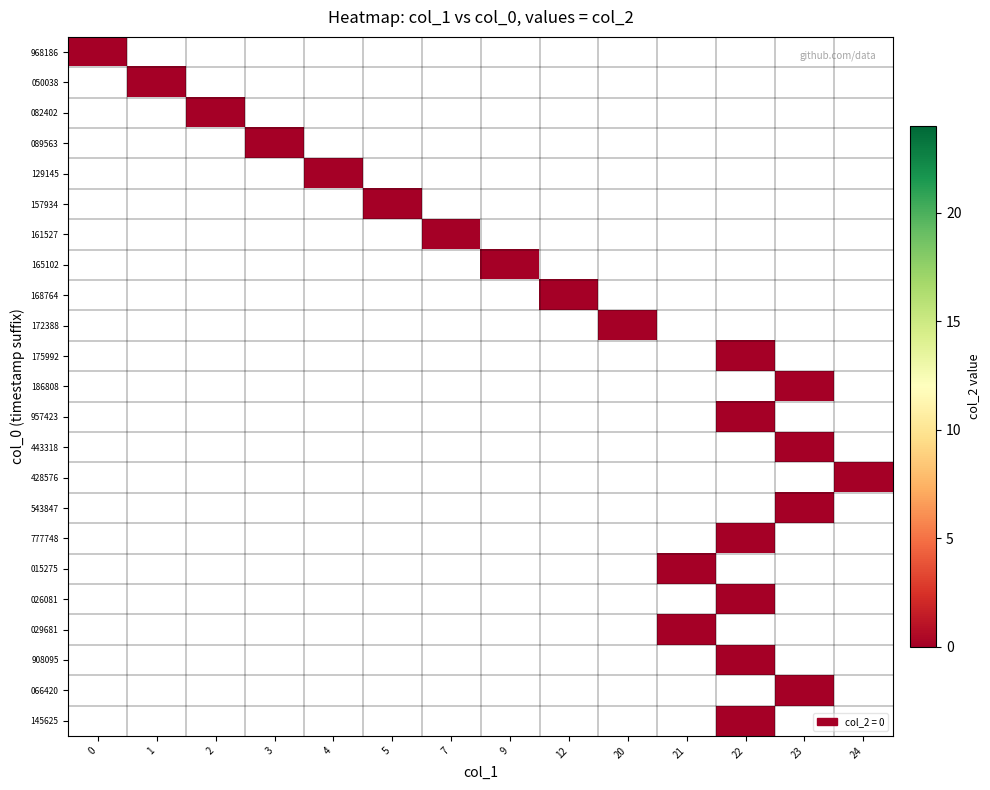

True or false: col_1_vals has a value of 13 at 20.

False